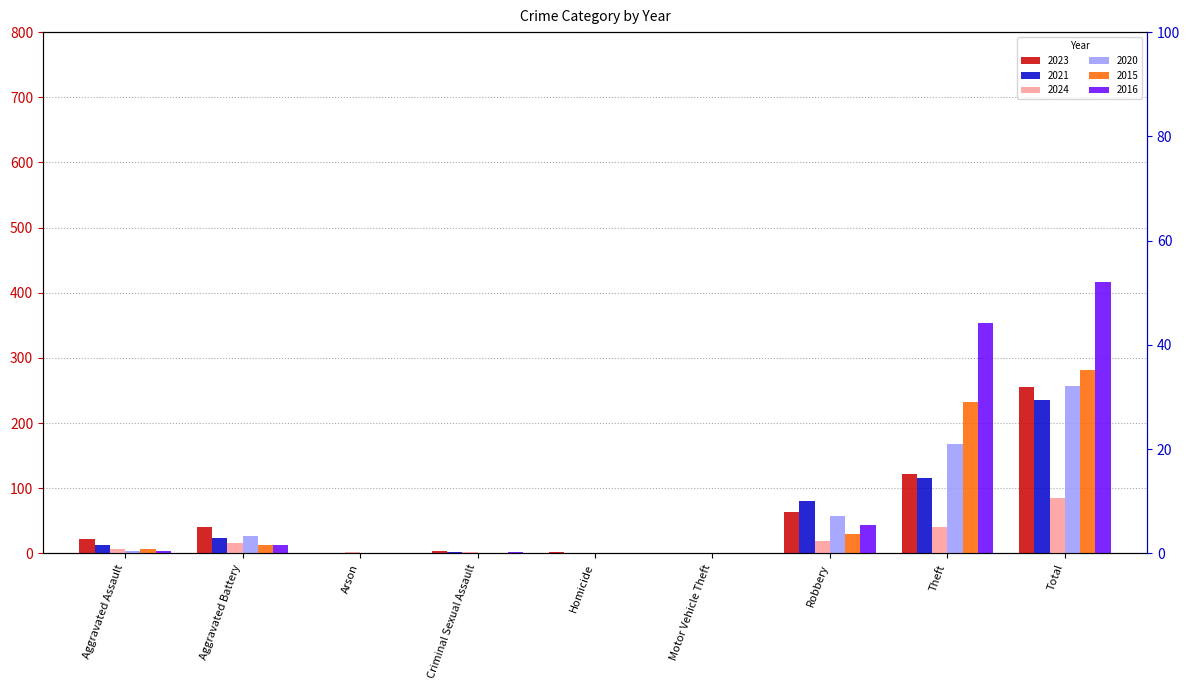

Between Total and Aggravated Assault, which is larger?

Total